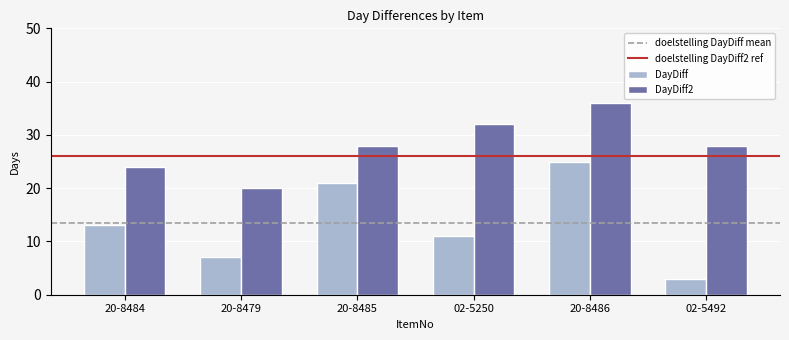

Rank the series at 20-8486 from lowest to highest value.

DayDiff, DayDiff2